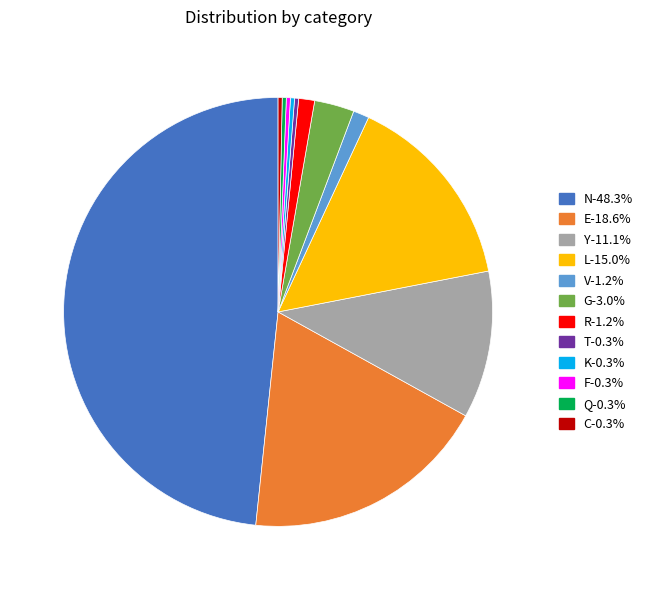

Is it true that V is 1% of the pie?

True